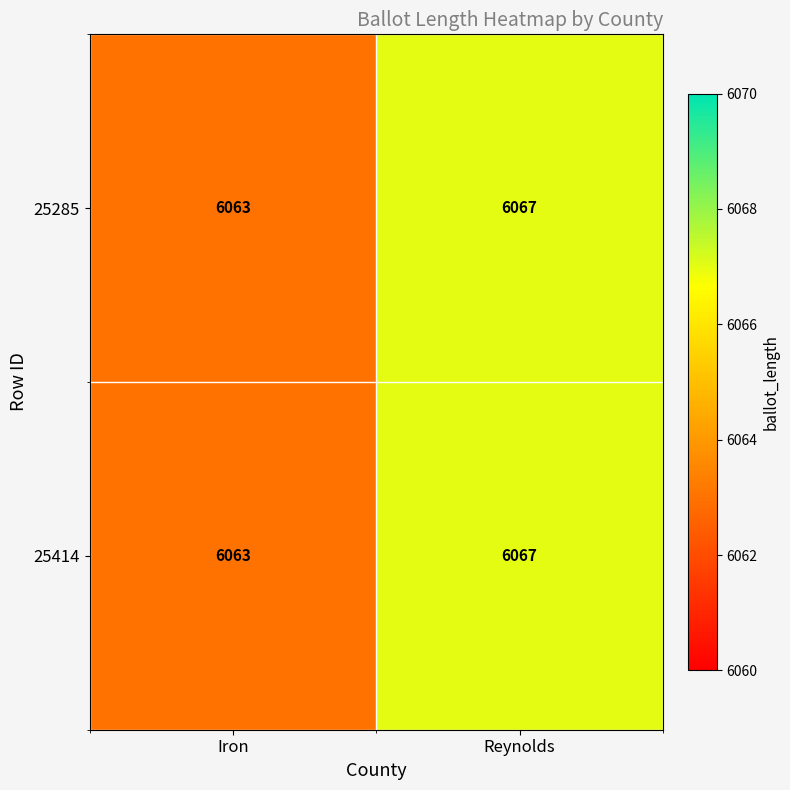

What is the average value of the 25285 series?

6065